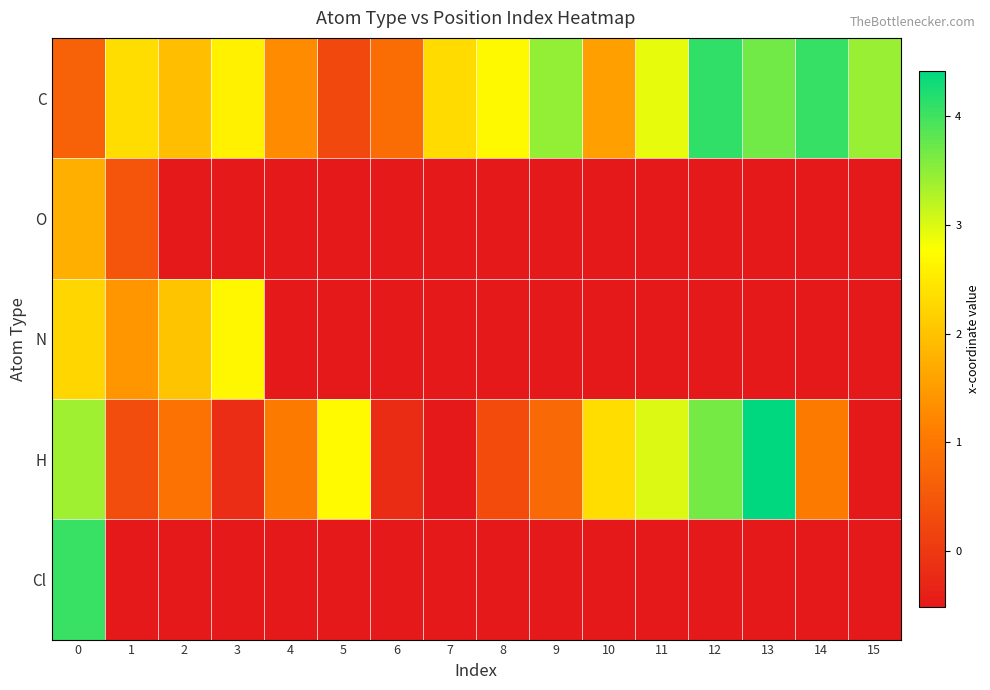

Which label corresponds to the smallest value in the chart?

2